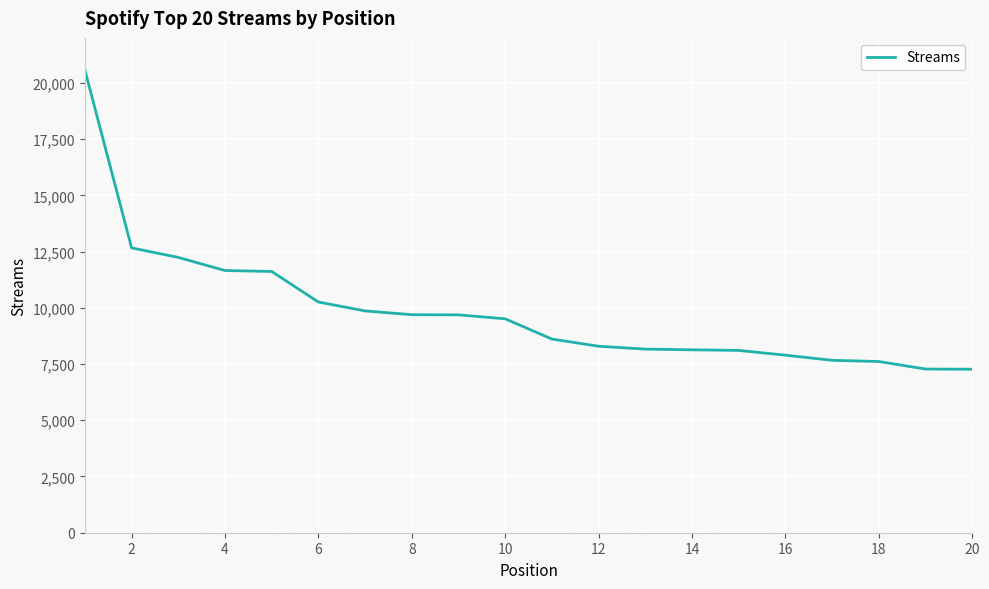

What is the difference between the maximum and minimum values?

13300